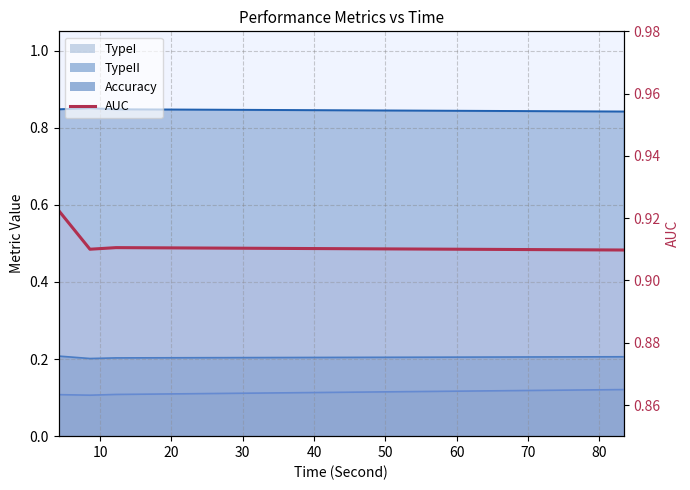

The chart shows a value of 0.3 at 20. True or false?

False